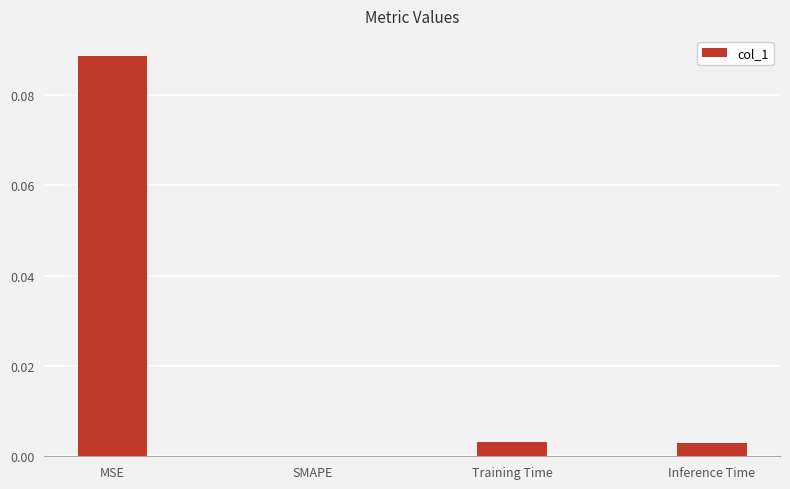

Which category has the highest value across all series?

MSE